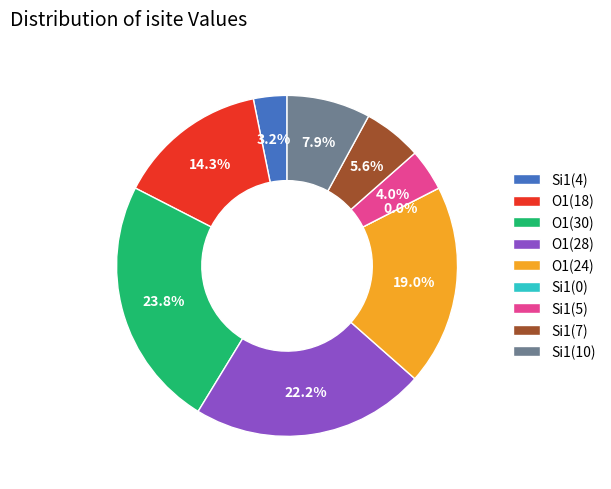

To the nearest percent, what is the average slice percentage?

11%